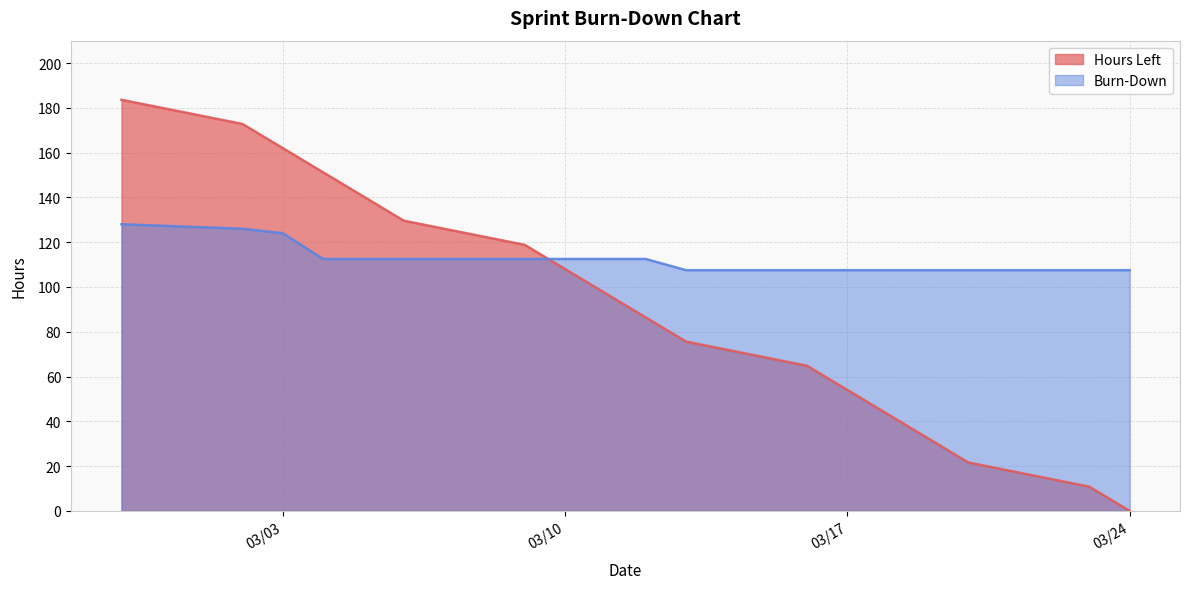

How many categories are shown in the chart?

18